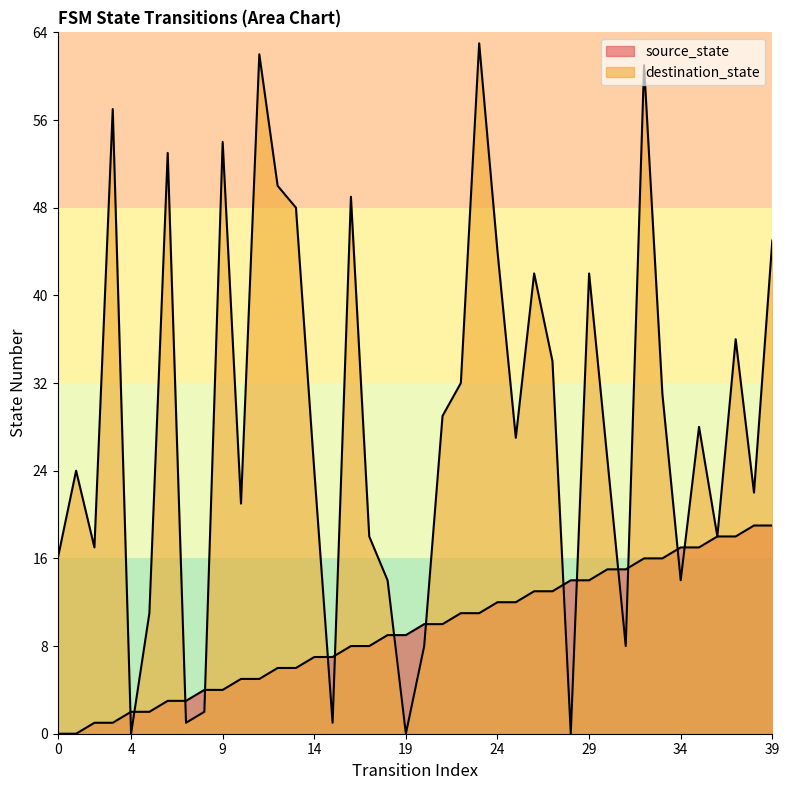

What is the value of the source_state point at the 12th from the left?

5